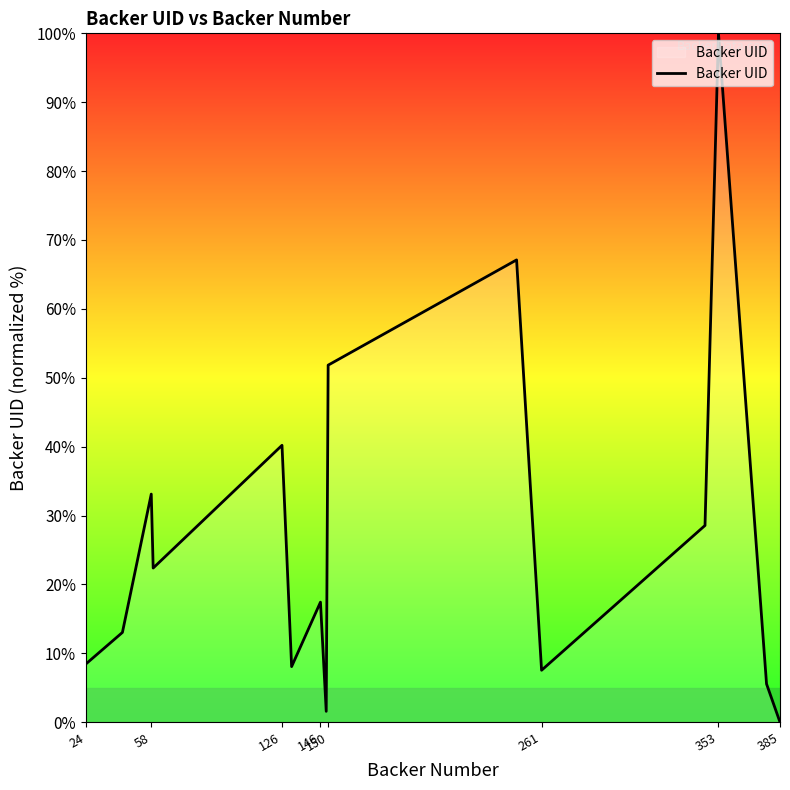

What is the difference between the maximum and minimum values?

100.0